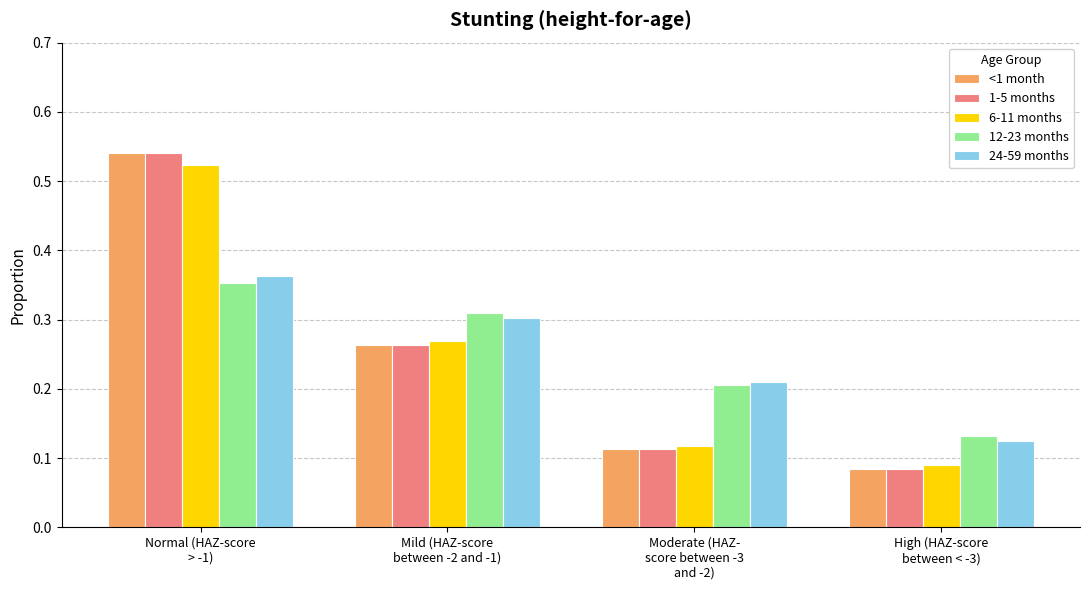

What position from the right is Mild (HAZ-score
between -2 and -1)?

3